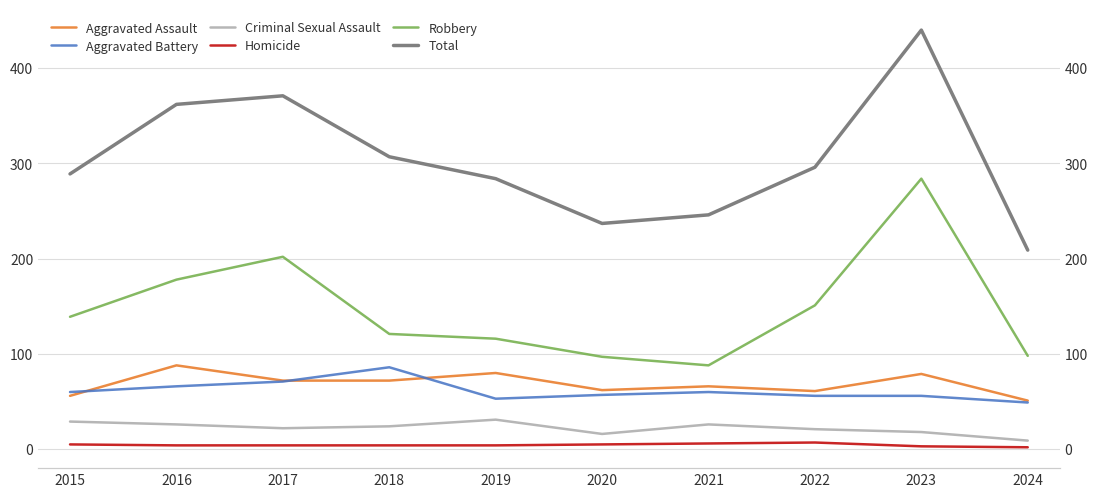

True or false: Aggravated Assault and Robbery intersect in this chart.

False